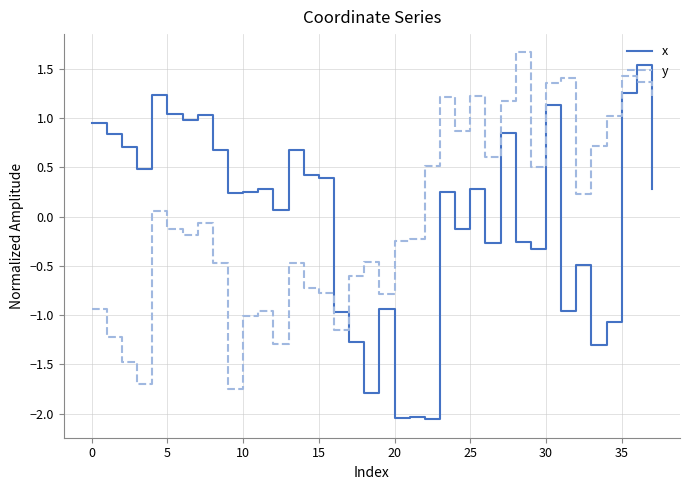

How many negative values does the x series have?

15